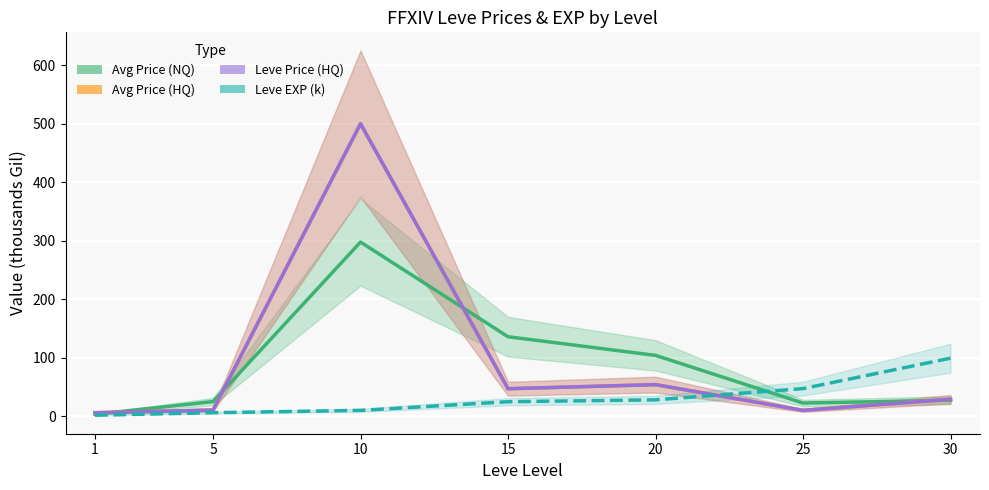

Between 25 and 30, which series saw the biggest shift?

Leve EXP (k)